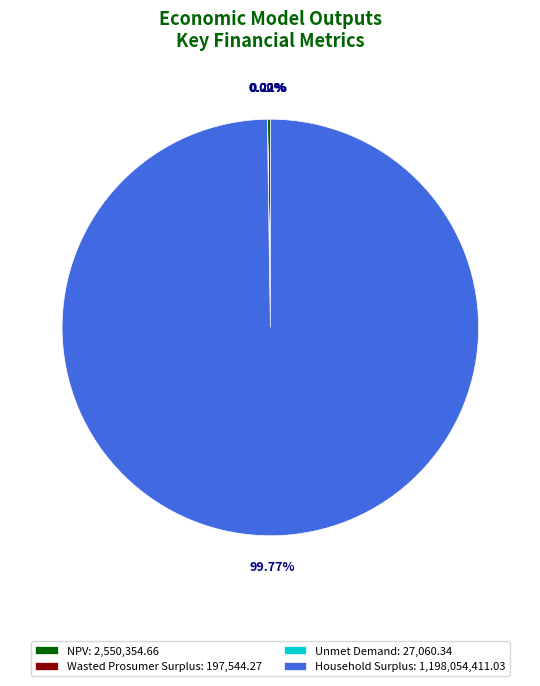

Does any single category account for the majority?

Yes